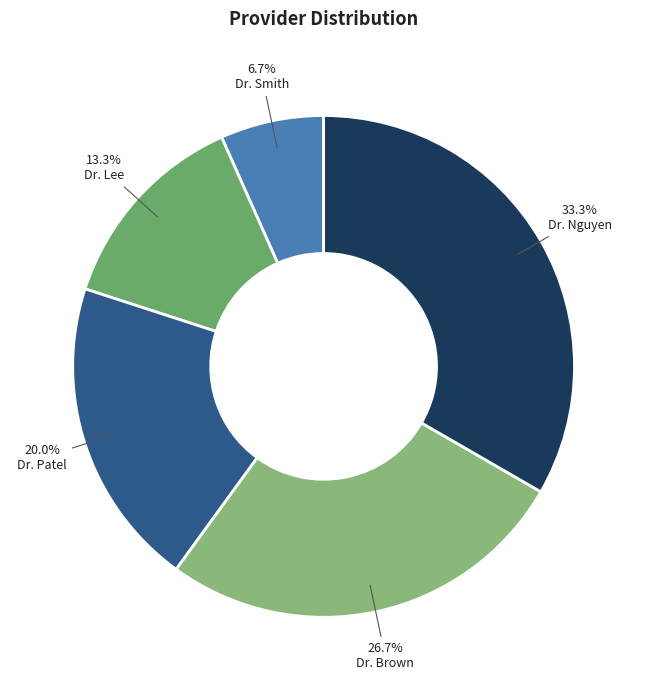

Count the number of slices in the pie.

5